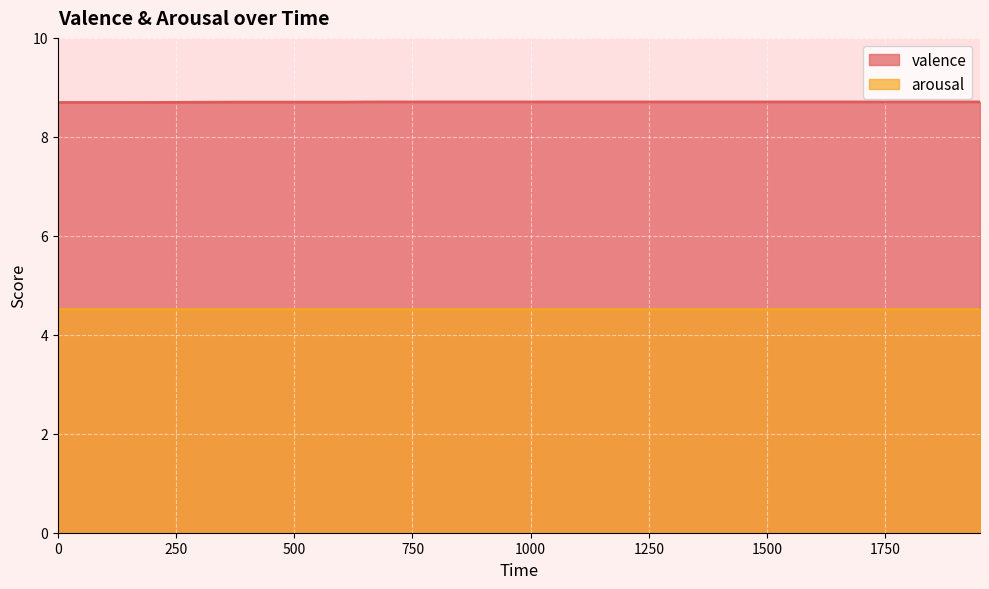

List the series in order of their overall mean, highest first.

valence, arousal